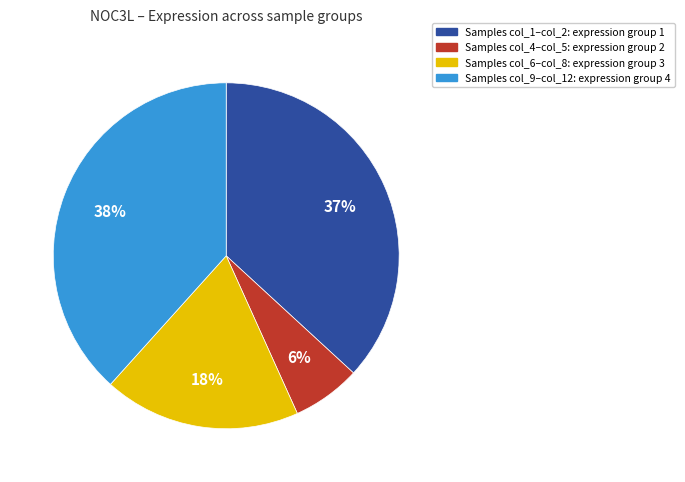

To the nearest percent, what is the average slice percentage?

25%